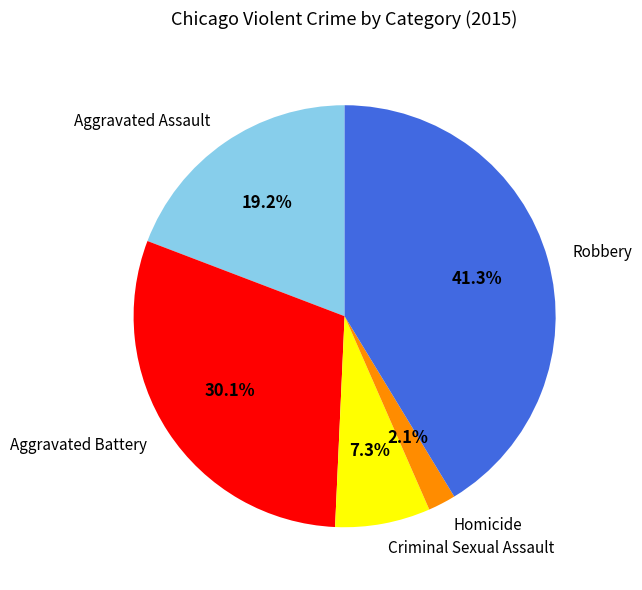

What percentage is the Robbery slice, to the nearest percent?

41%